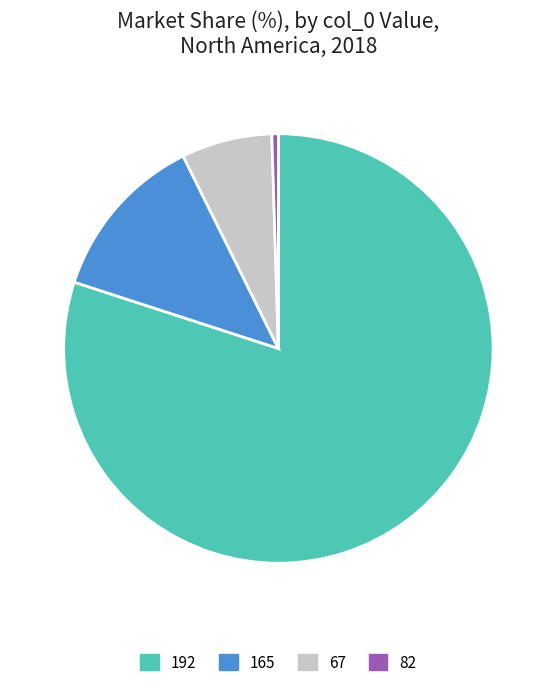

Is the sum of 165 and 67 greater than half?

No